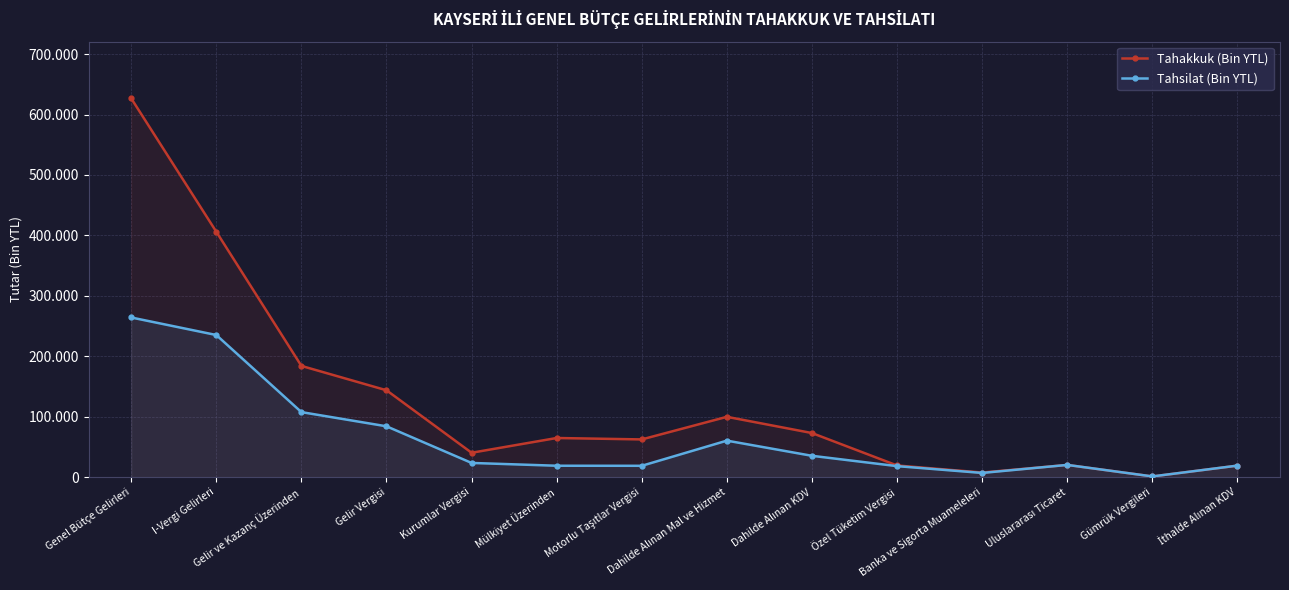

The Tahsilat (Bin YTL) series shows 50639 at Gelir Vergisi. True or false?

False